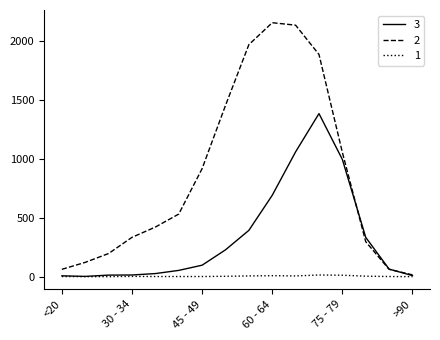

List the series in order of their peak value, highest first.

2, 3, 1